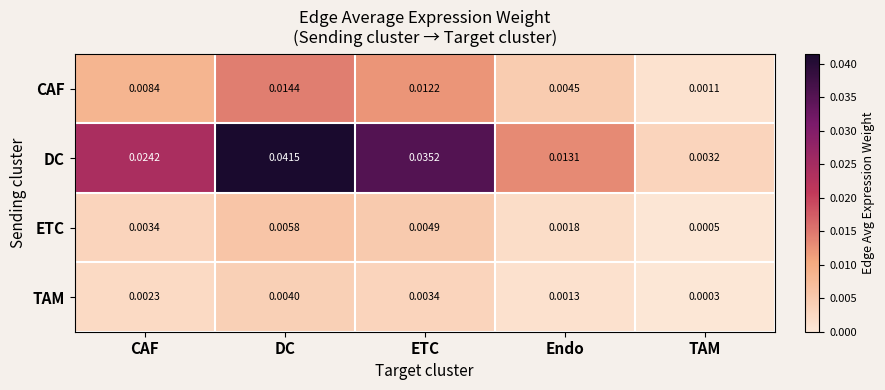

Which label corresponds to the smallest value in the chart?

TAM